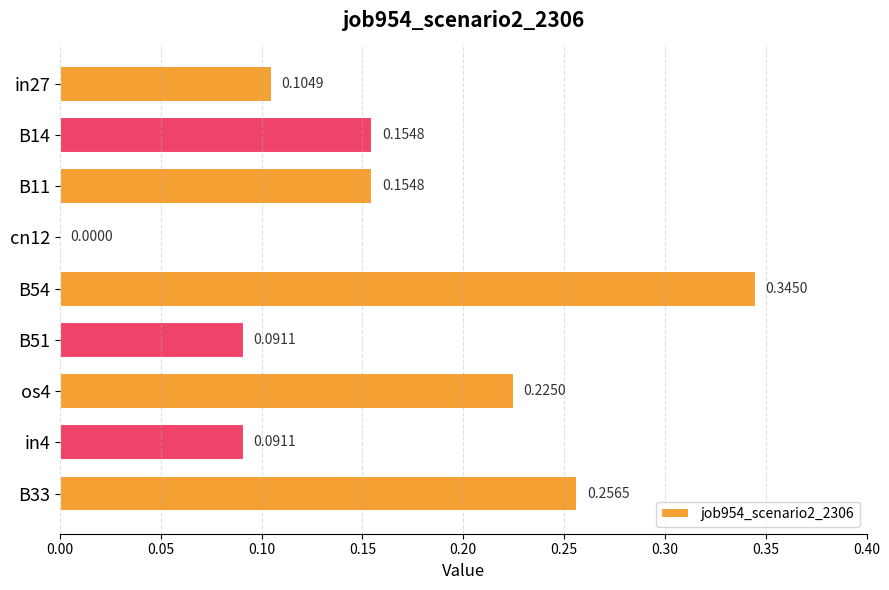

Between B11 and in27, which is larger?

B11